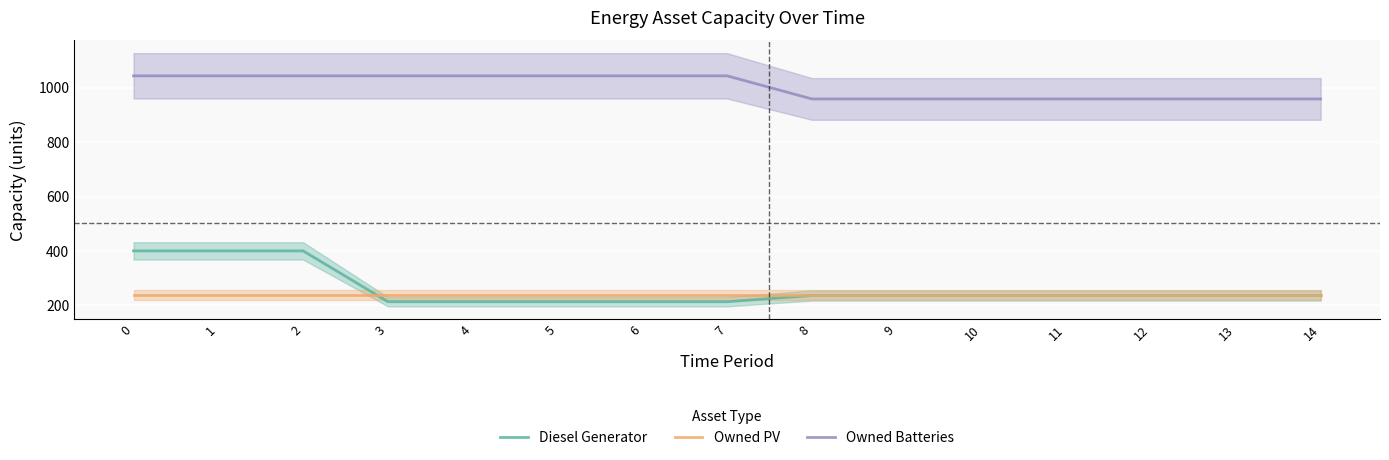

True or false: Owned Batteries and Diesel Generator cross at least once.

False